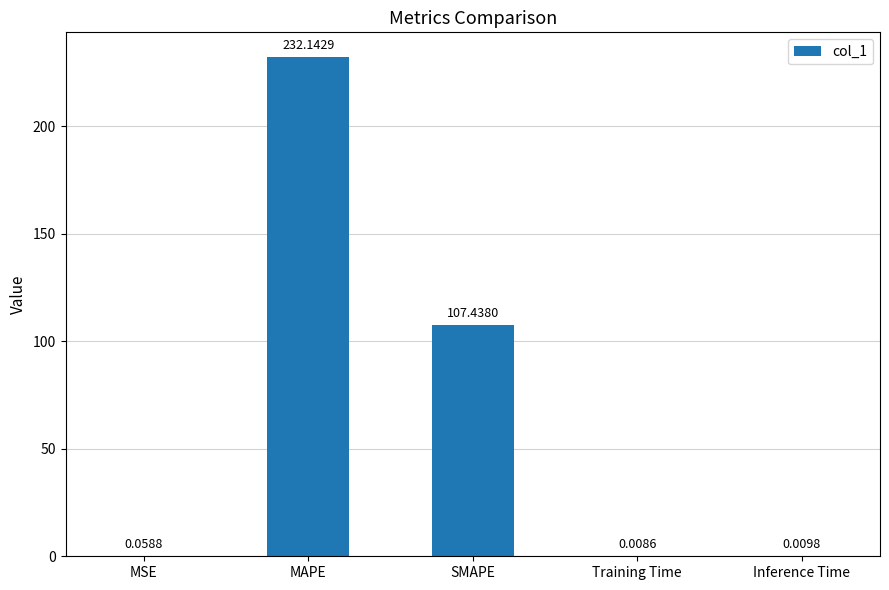

Read the value at MAPE.

232.1